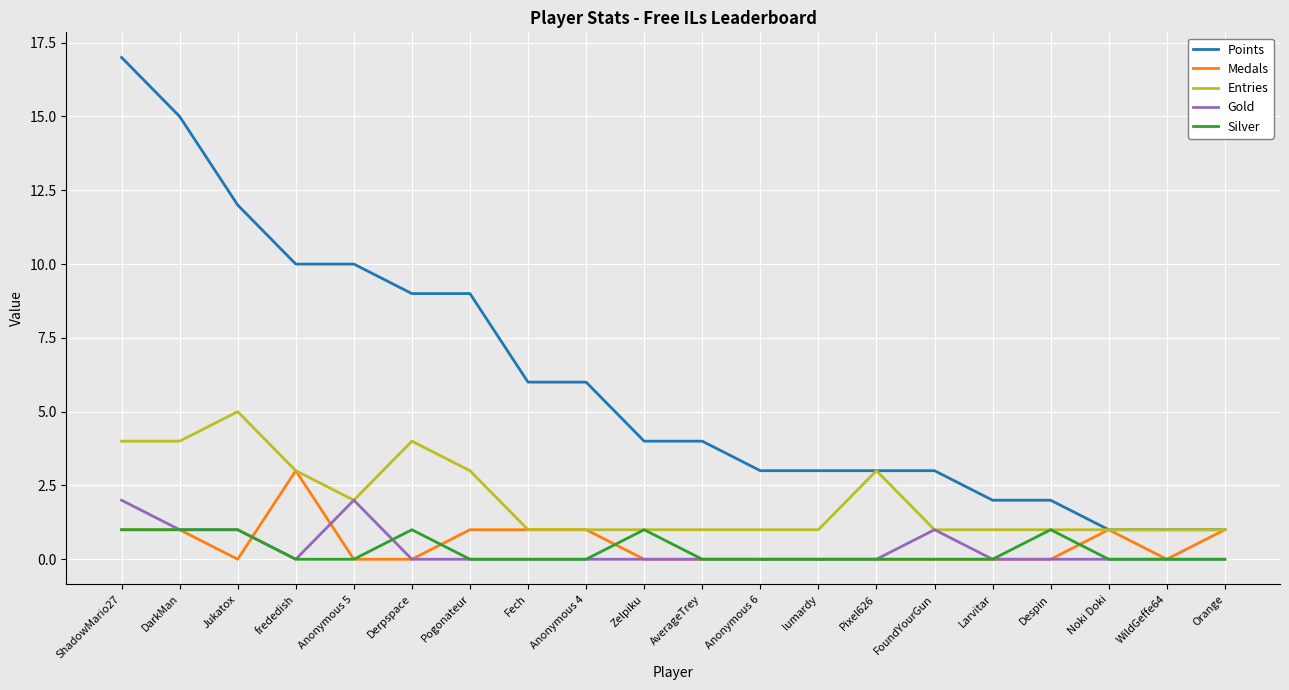

What position from the left is Anonymous 4?

9